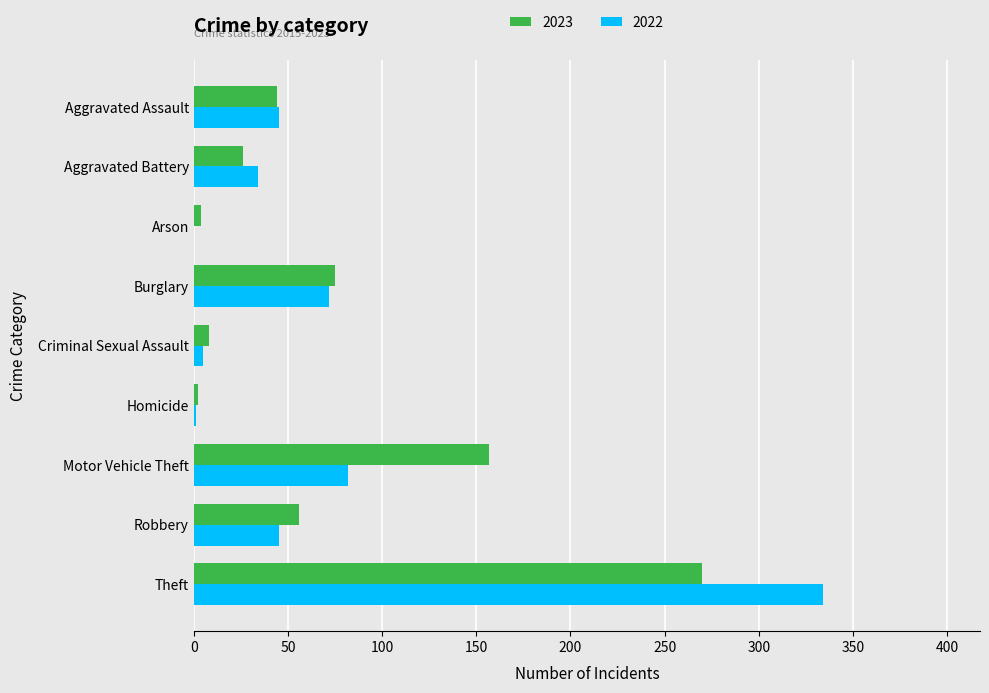

How many distinct data groups are displayed?

2